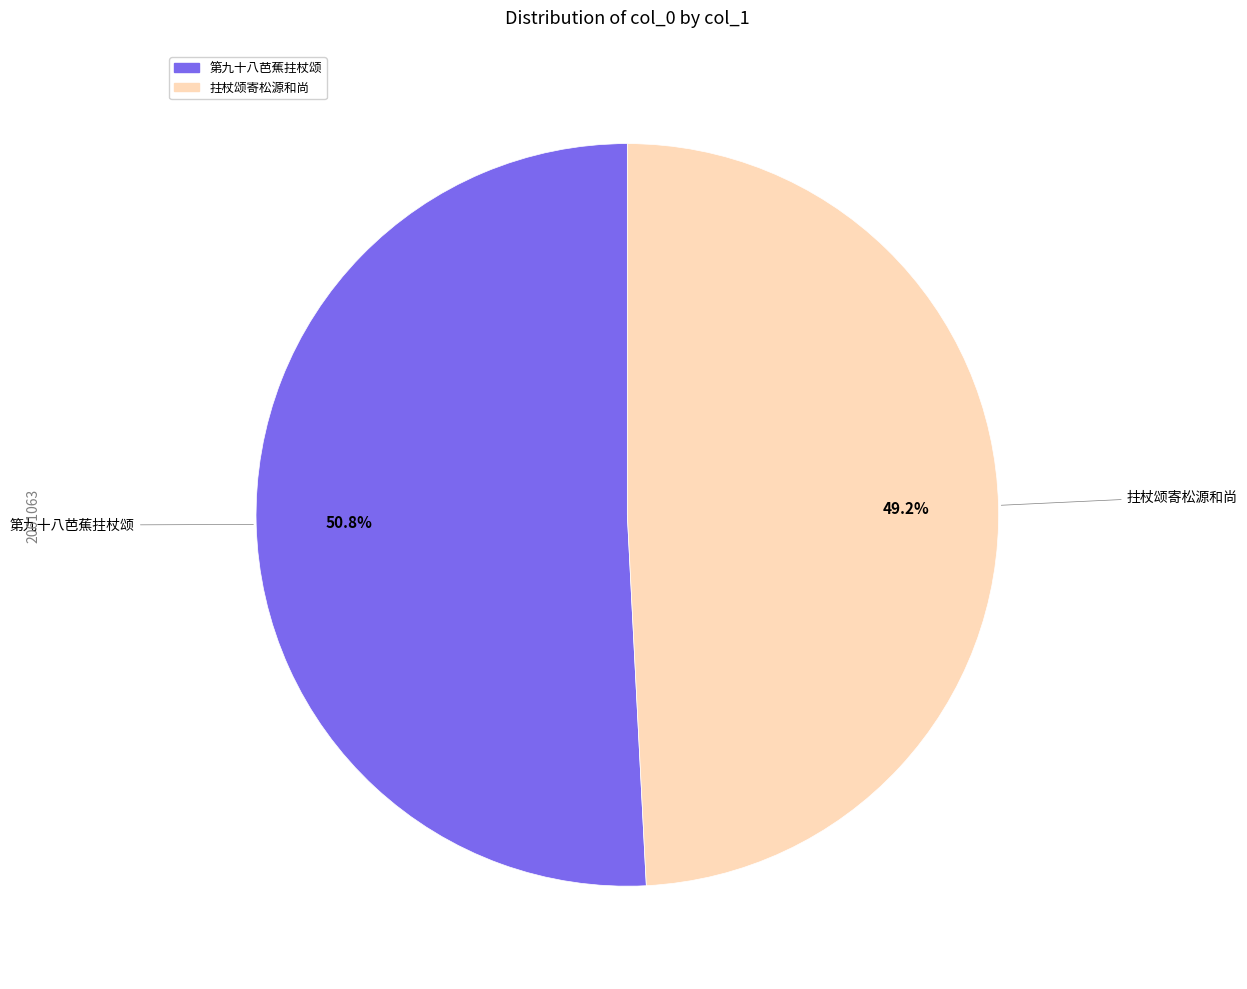

To the nearest percent, what portion does 拄杖颂寄松源和尚 represent?

49%